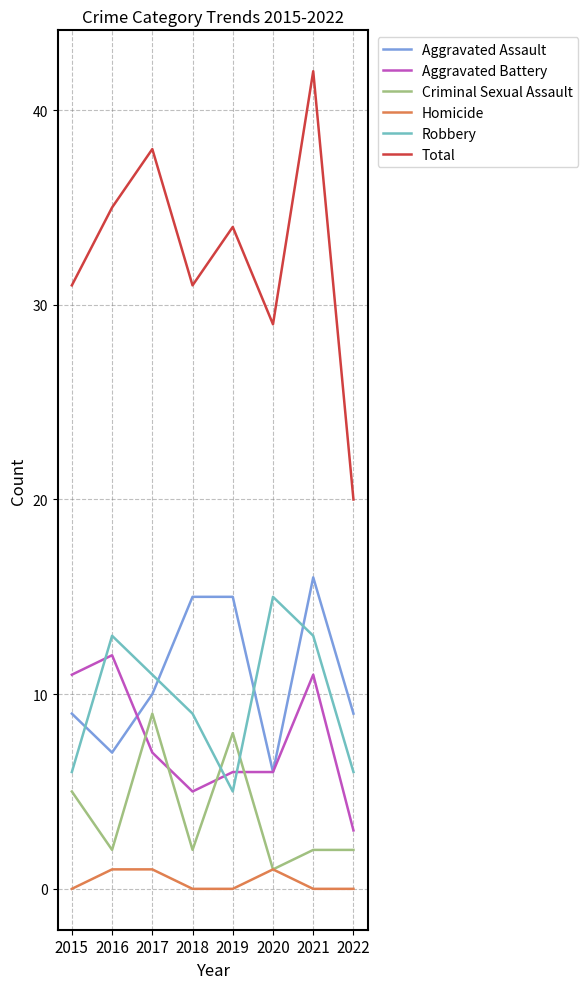

Is the value of Total at 2017 greater than the value of Criminal Sexual Assault at 2018?

Yes